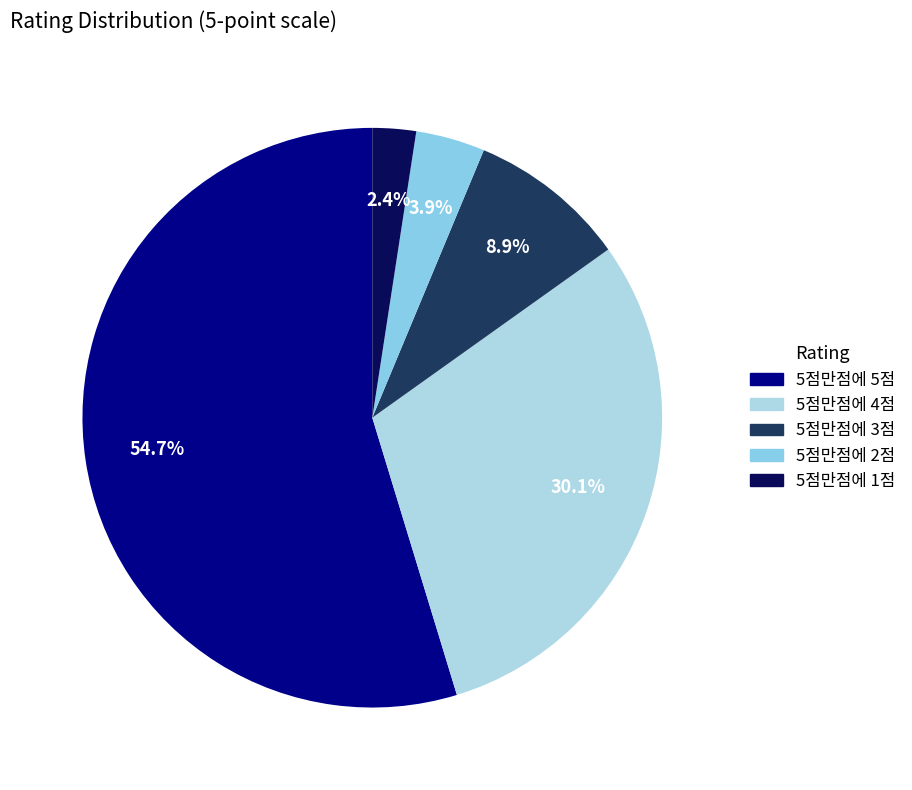

Which category has the smallest portion of the pie?

5점만점에 1점